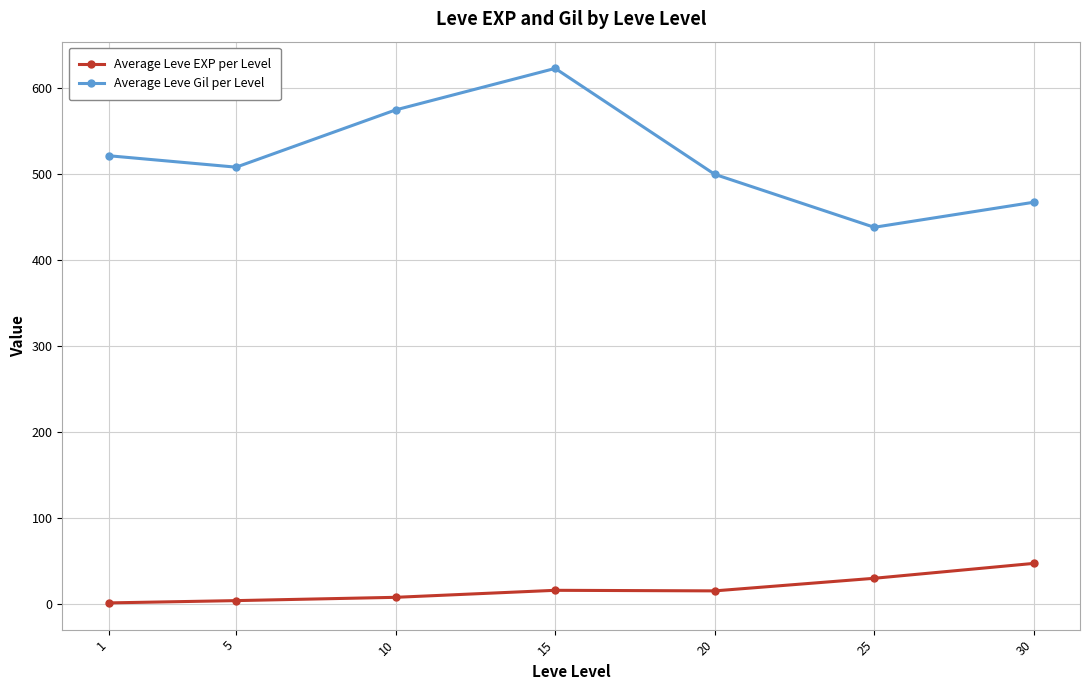

Is the value of Average Leve Gil per Level at 15 greater than the value of Average Leve EXP per Level at 30?

Yes